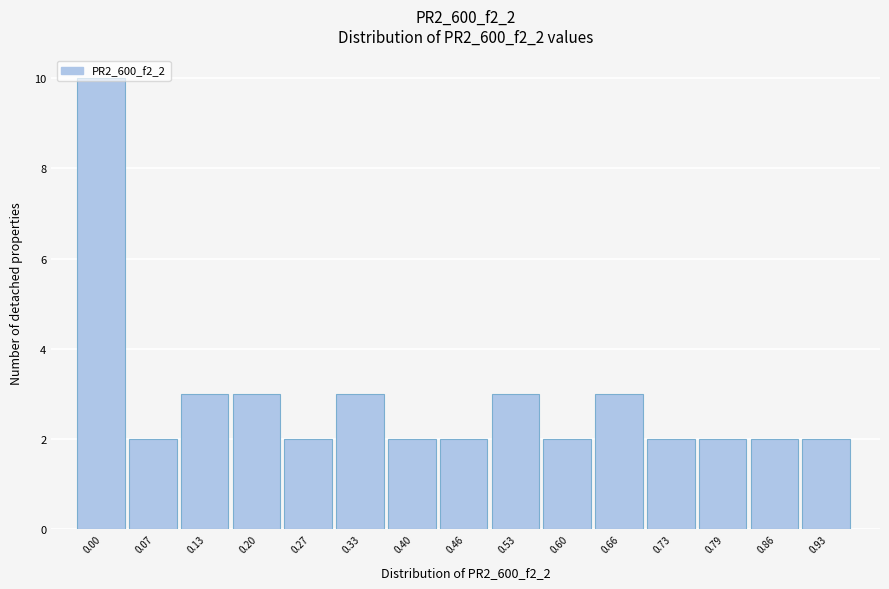

The chart shows a value of 1 at 0.73. True or false?

False